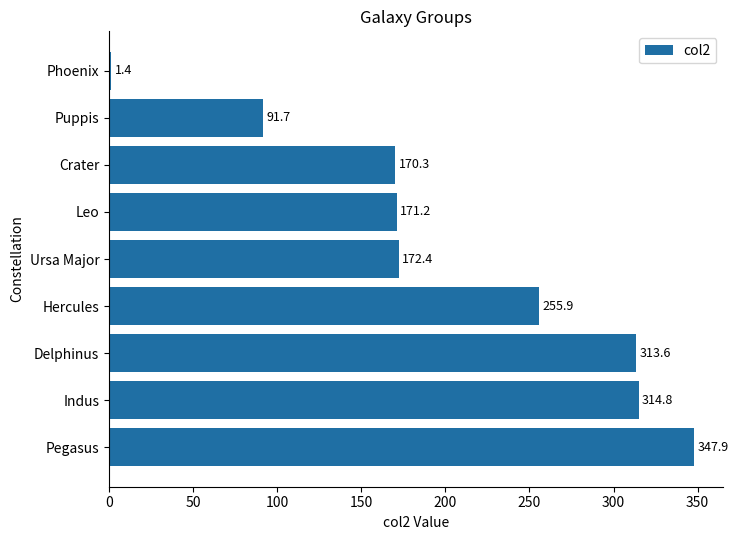

Rank the categories by value from highest to lowest.

Pegasus, Indus, Delphinus, Hercules, Ursa Major, Leo, Crater, Puppis, Phoenix